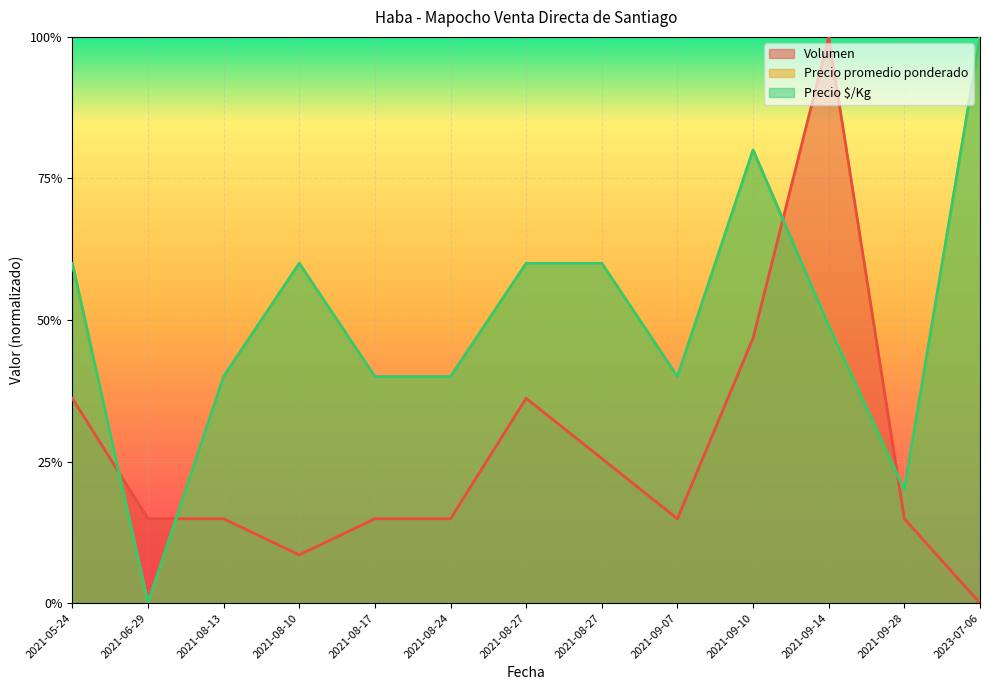

What is the spread (max minus min) of values at 2021-09-10?

0.3